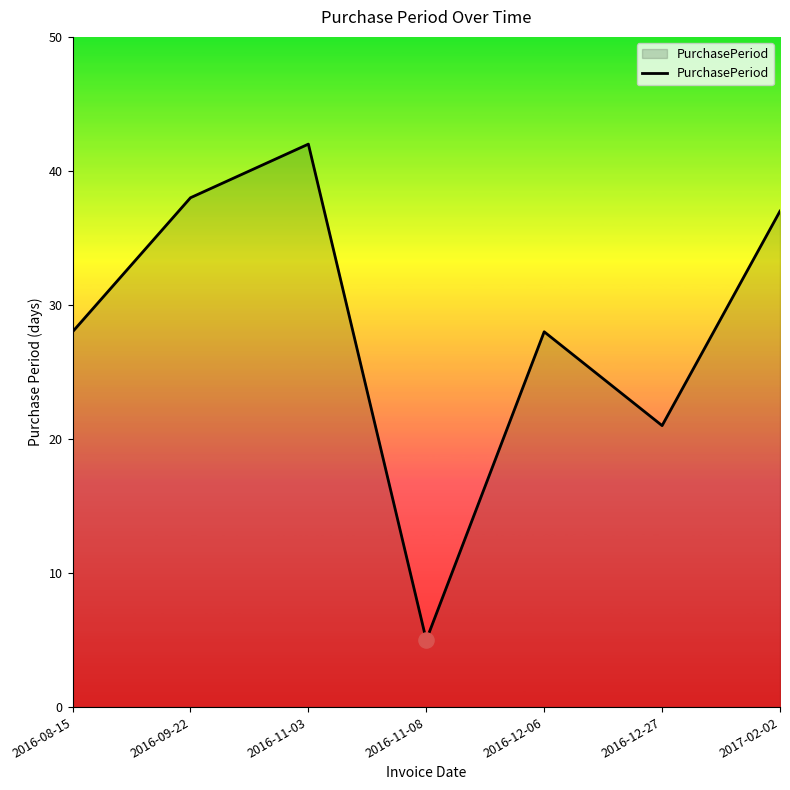

Which has a higher value, 2017-02-02 or 2016-08-15?

2017-02-02